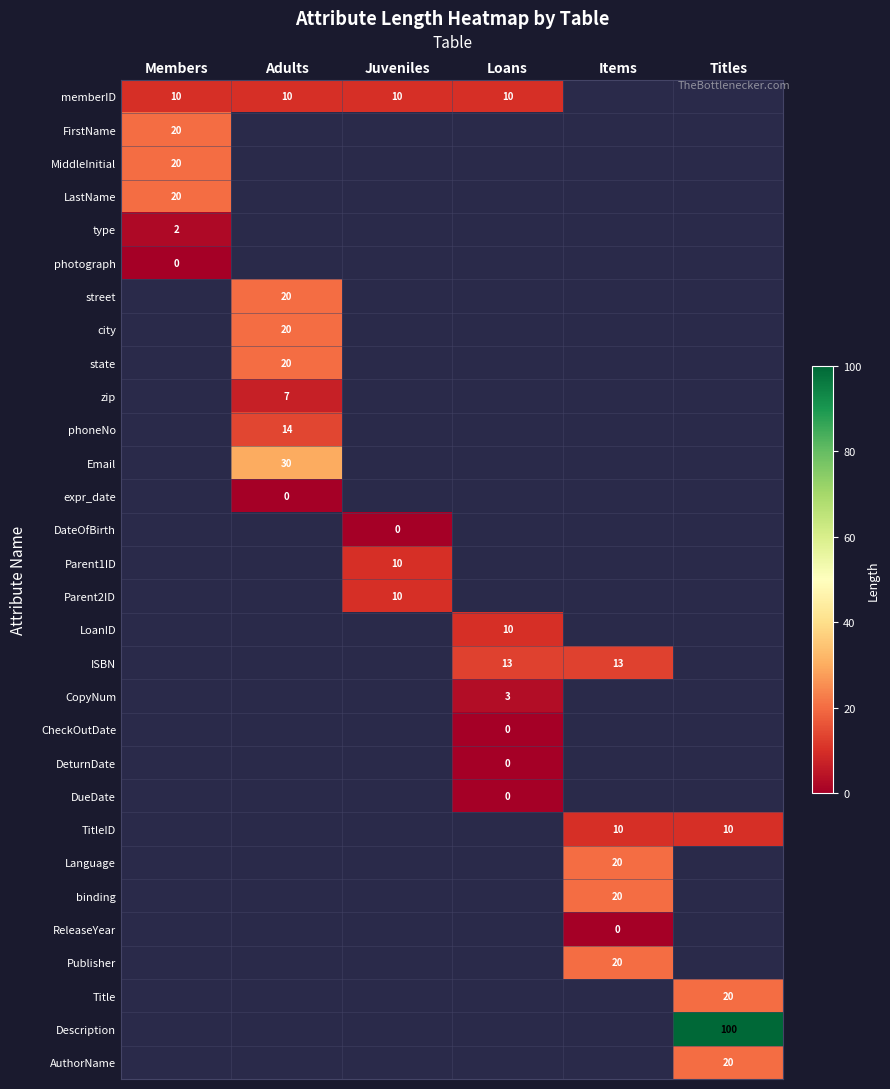

Is it true that memberID equals 18 at Members?

False